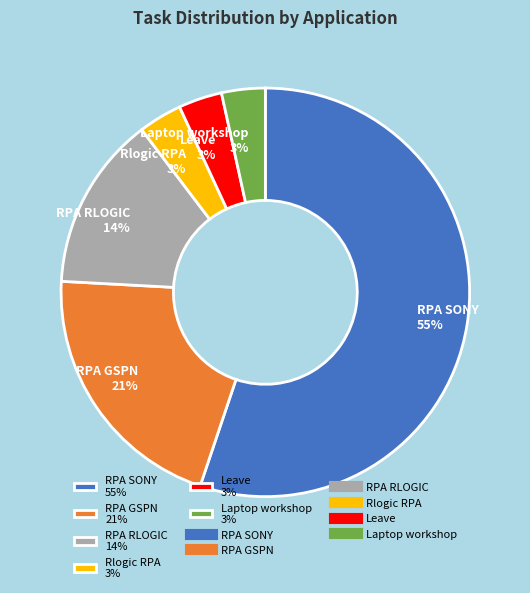

The RPA GSPN slice represents 21% of the pie. True or false?

True